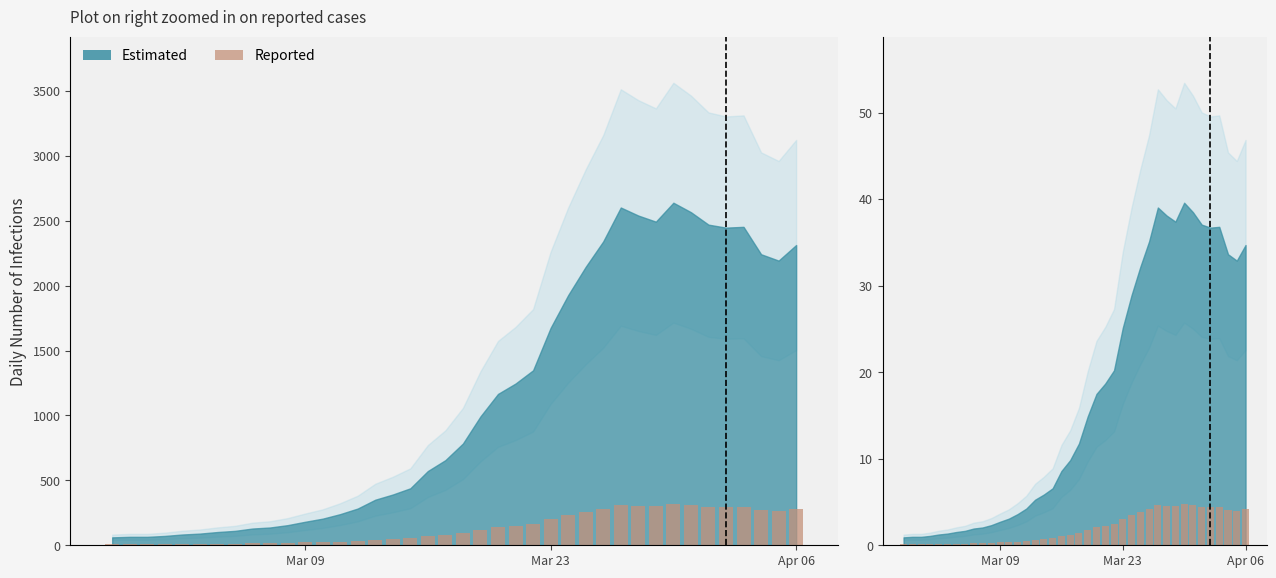

What is the minimum value shown in the chart?

0.1